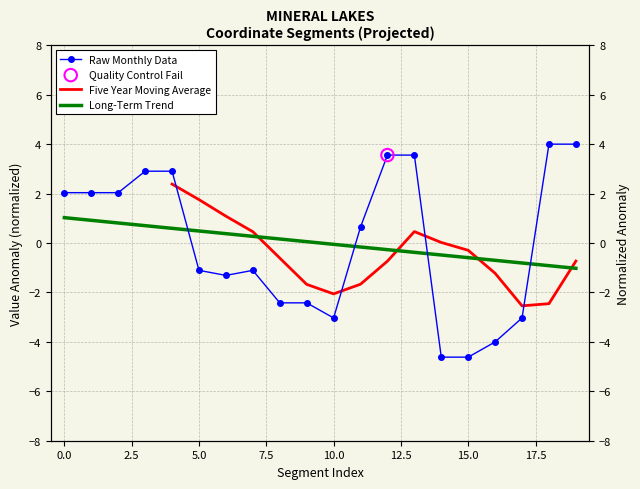

What are all the series names shown in the legend?

Raw Monthly Data, Five Year Moving Average, Long-Term Trend